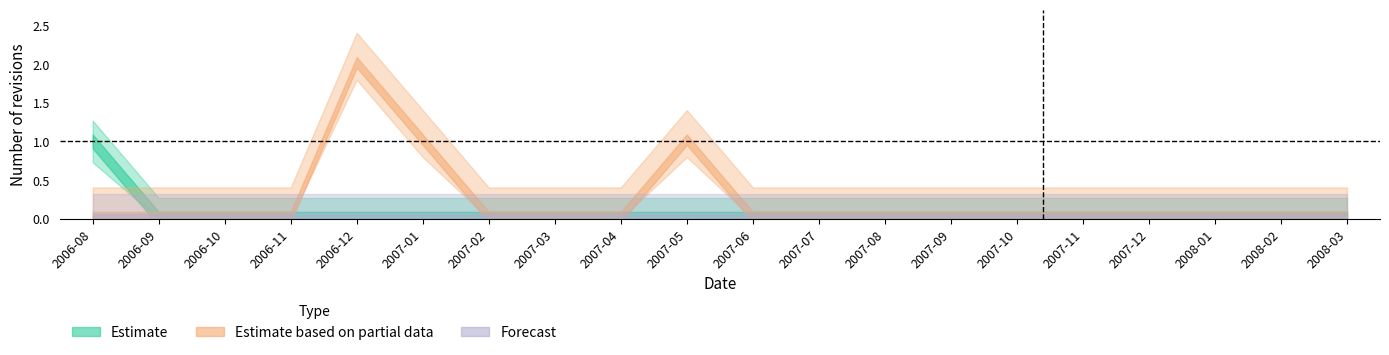

Which series changed the most between 2007-03 and 2008-01?

Estimate